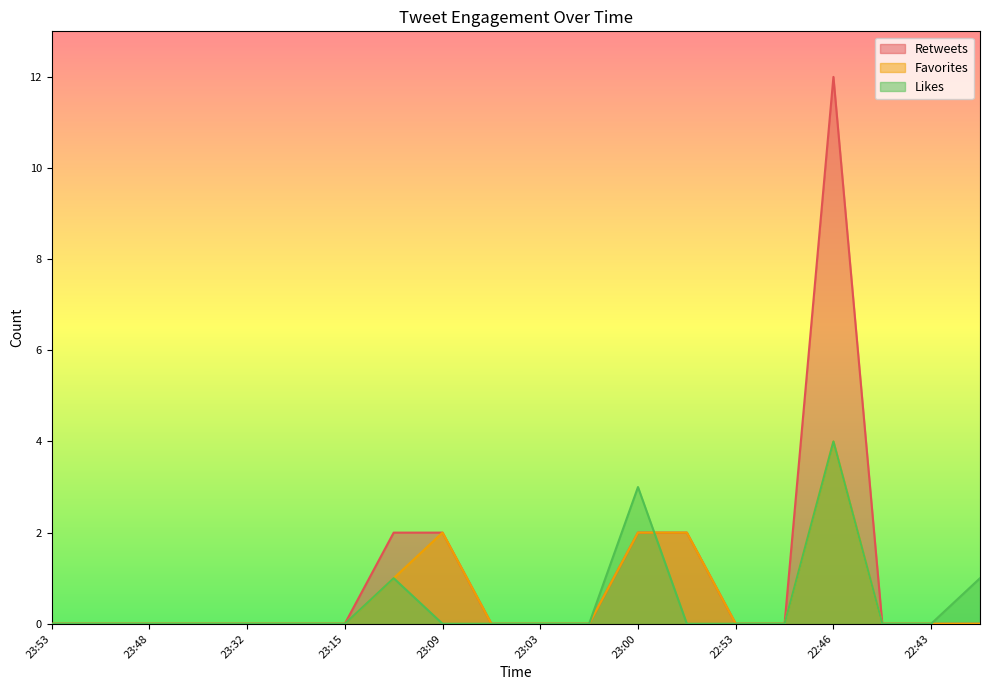

What are all the series names shown in the legend?

Retweets, Favorites, Likes